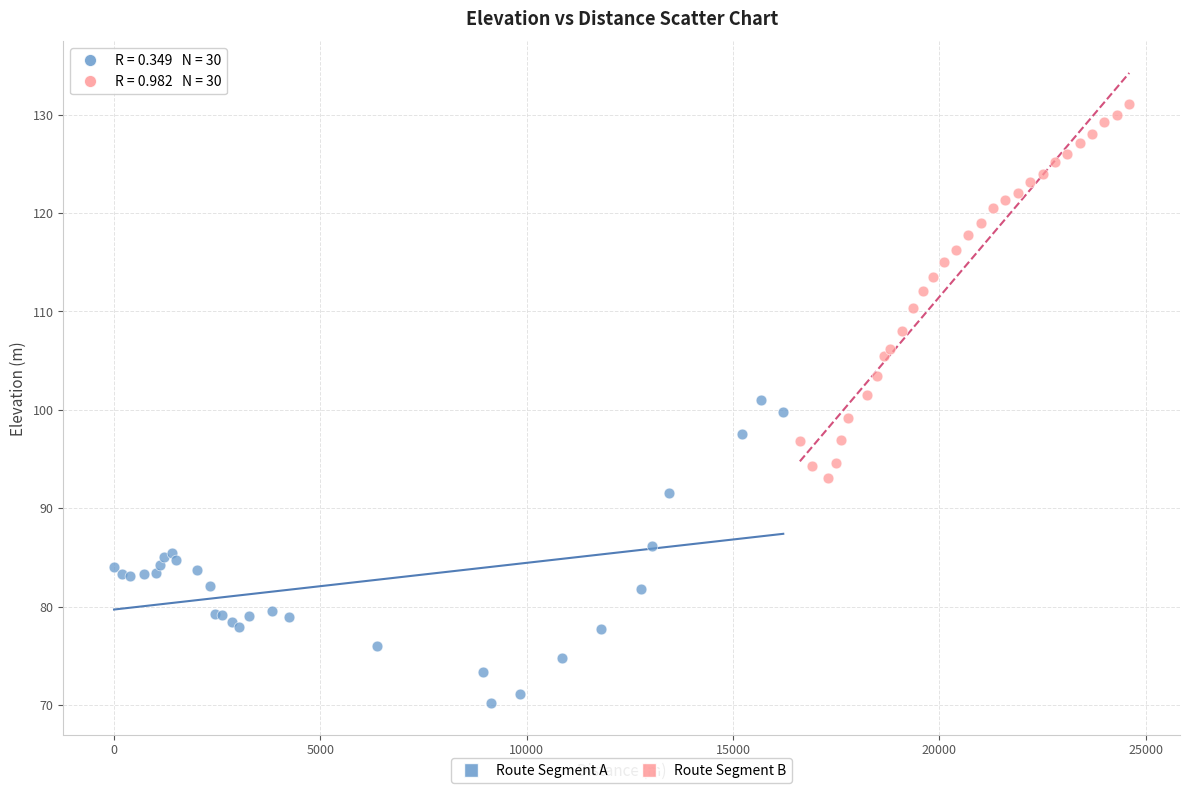

Which series has the largest Y range (max minus min)?

Route Segment B